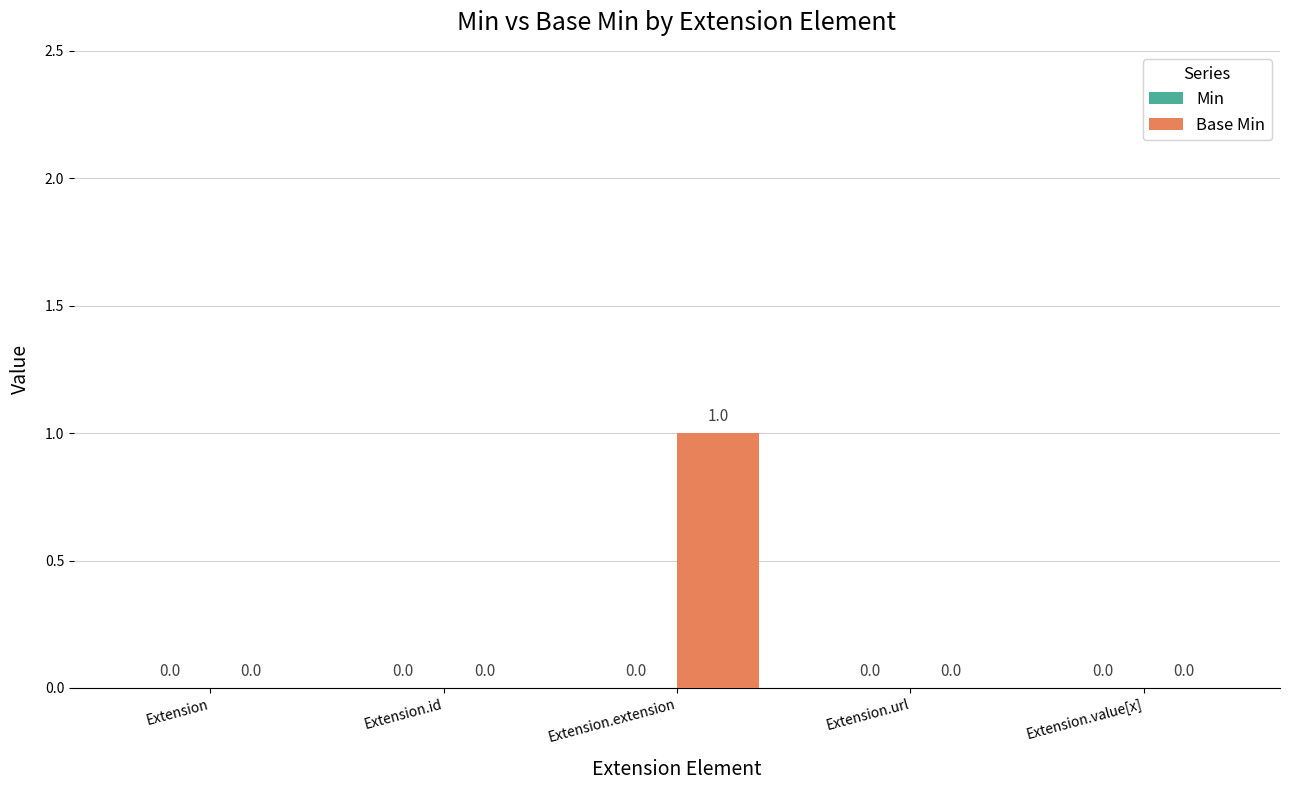

Which category has the highest value across all series?

Extension.extension